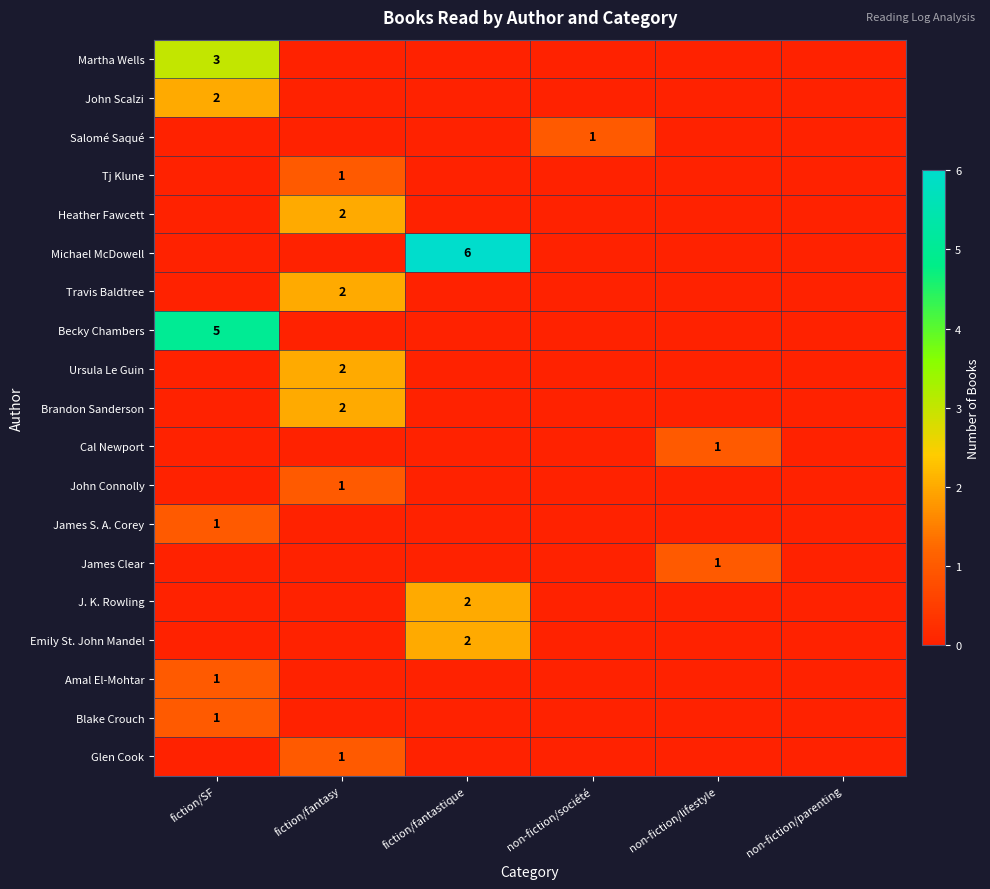

Is it true that J. K. Rowling equals 2 at fiction/fantastique?

True